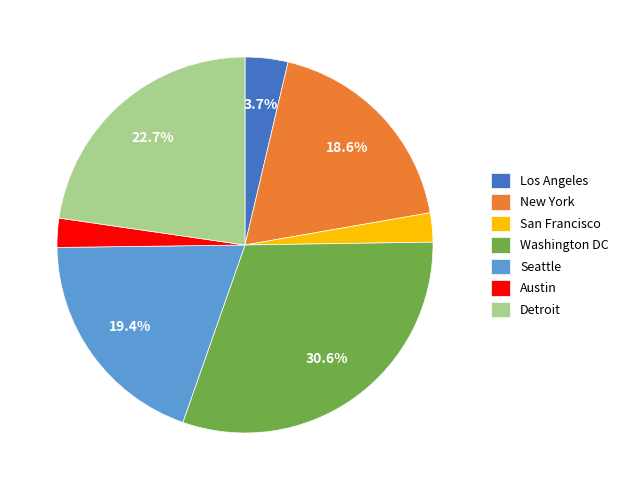

What percentage is the Detroit slice, to the nearest percent?

23%